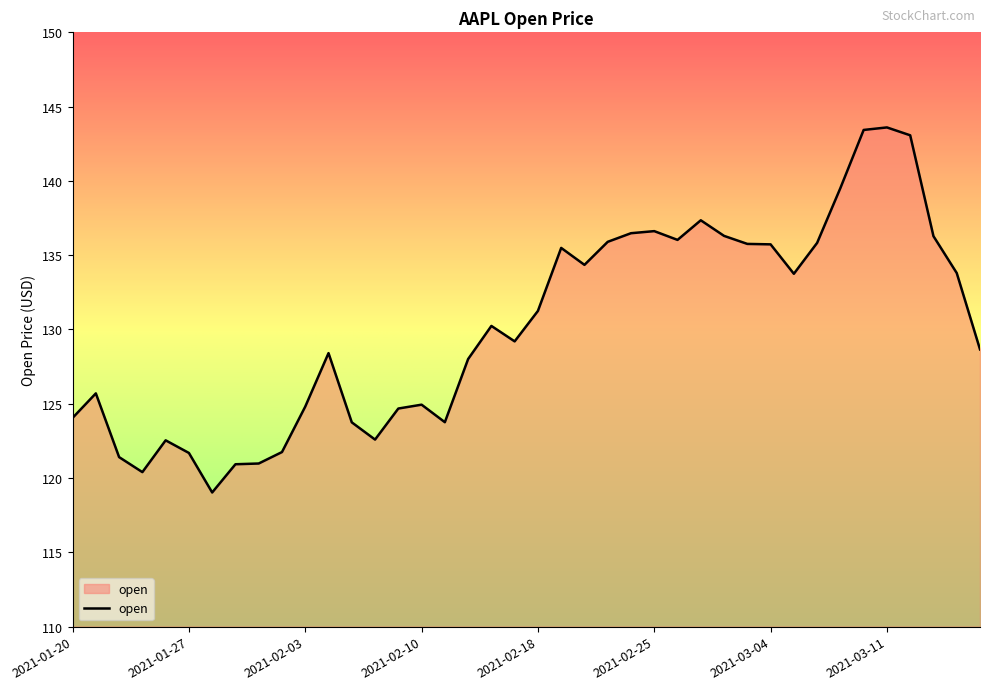

What is the difference between the maximum and minimum values?

24.6